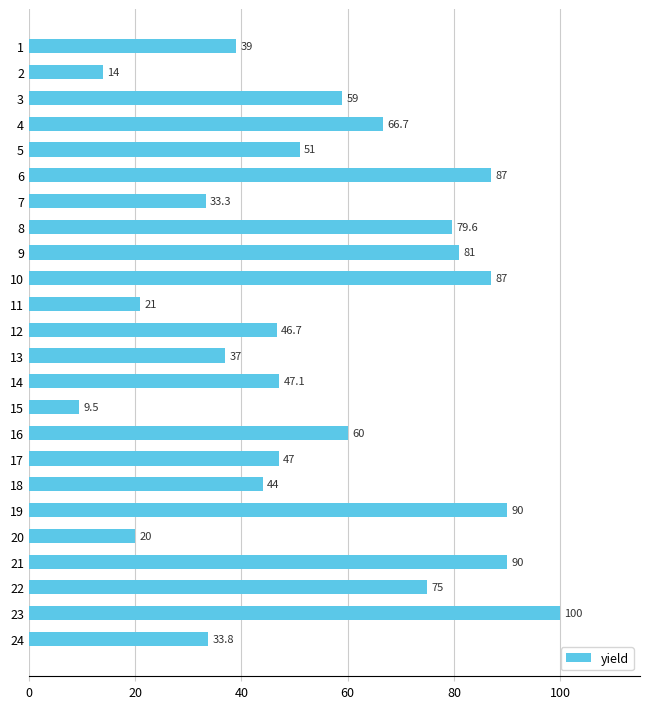

Reading top to bottom, transcribe all the data shown in this chart.

39.0	14.0	59.0	66.7	51.0	87.0	33.3	79.6	81.0	87.0	21.0	46.7	37.0	47.1	9.5	60.0	47.0	44.0	90.0	20.0	90.0	75.0	100.0	33.8